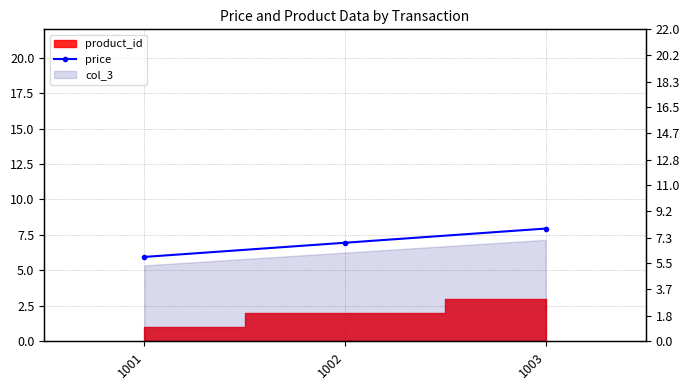

Reading left to right, extract all data points from this chart.

1001=6.0	1002=7.0	1003=8.0